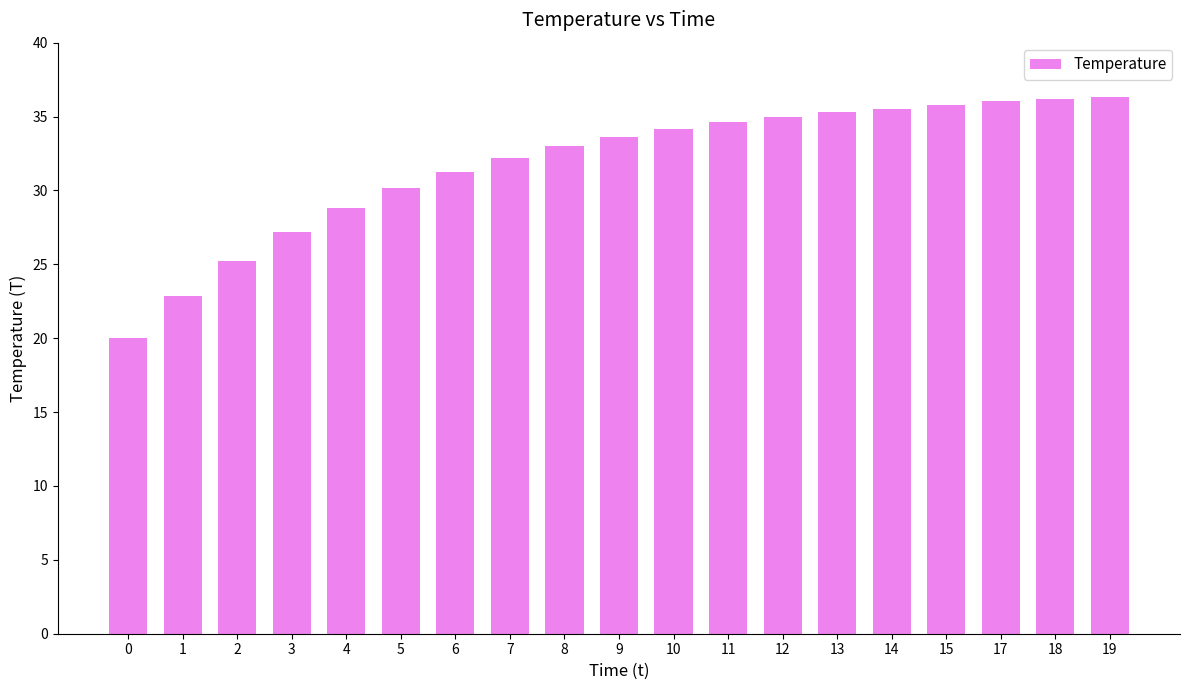

What is the approximate value at 17?

36.1